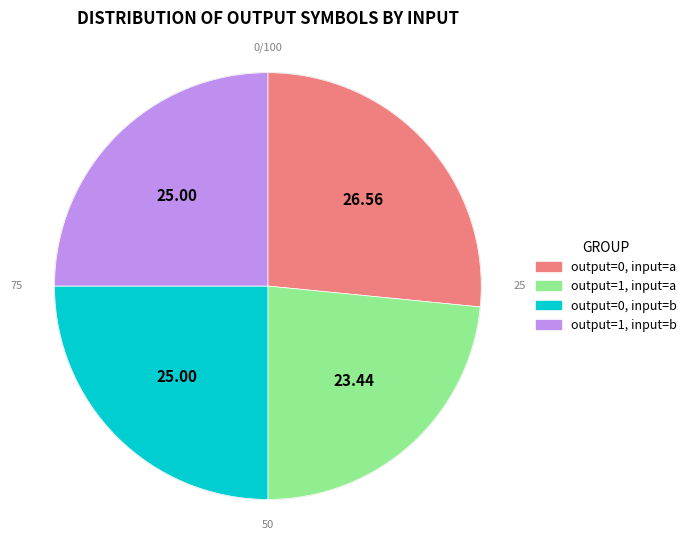

Between output_symbol=0, input=b and output_symbol=0, input=a, which is larger?

output_symbol=0, input=a